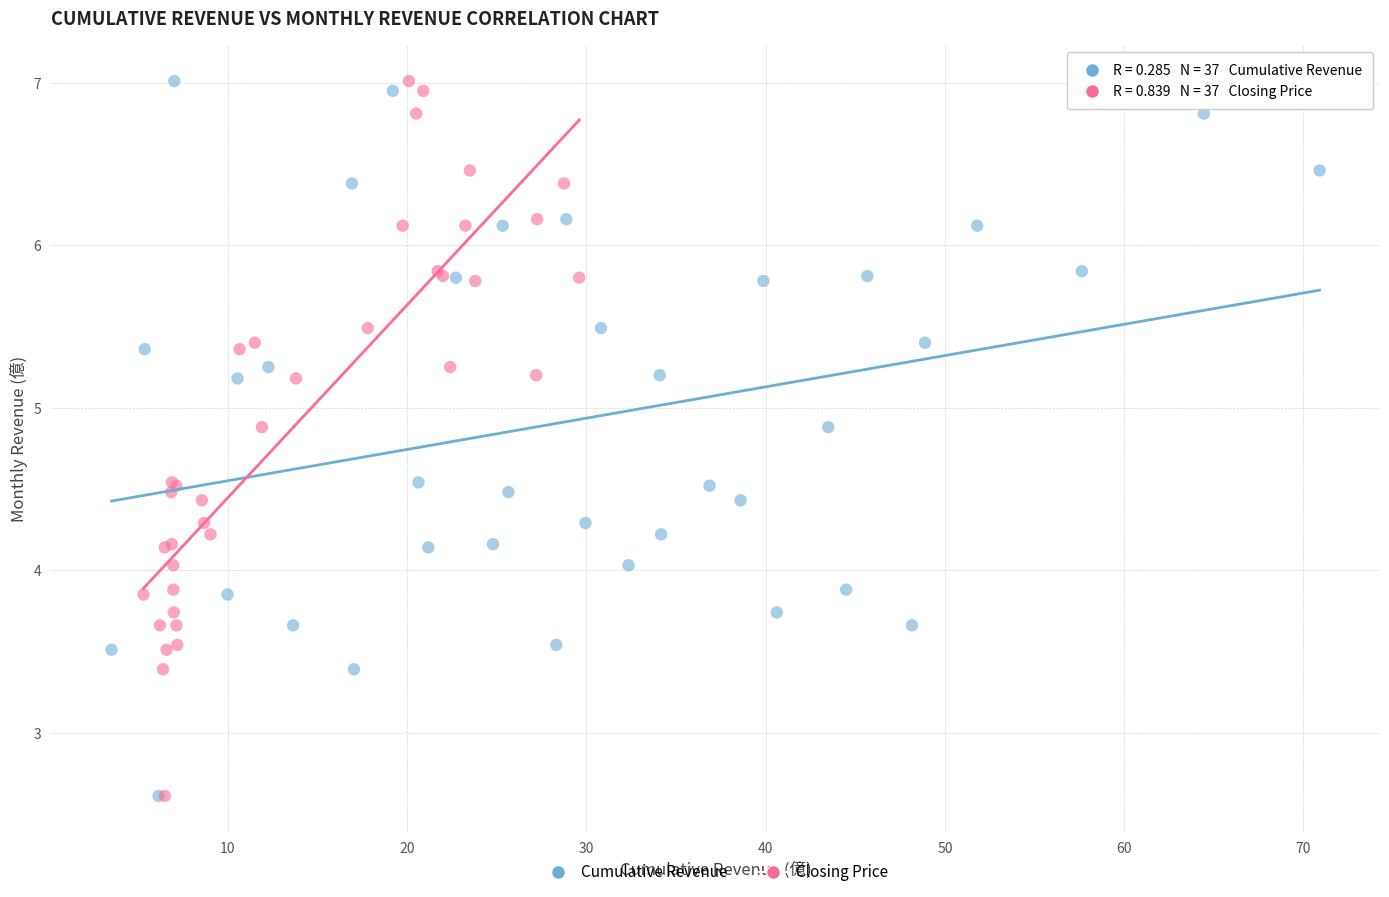

What are all the series names shown in the legend?

Cumulative Revenue, Closing Price